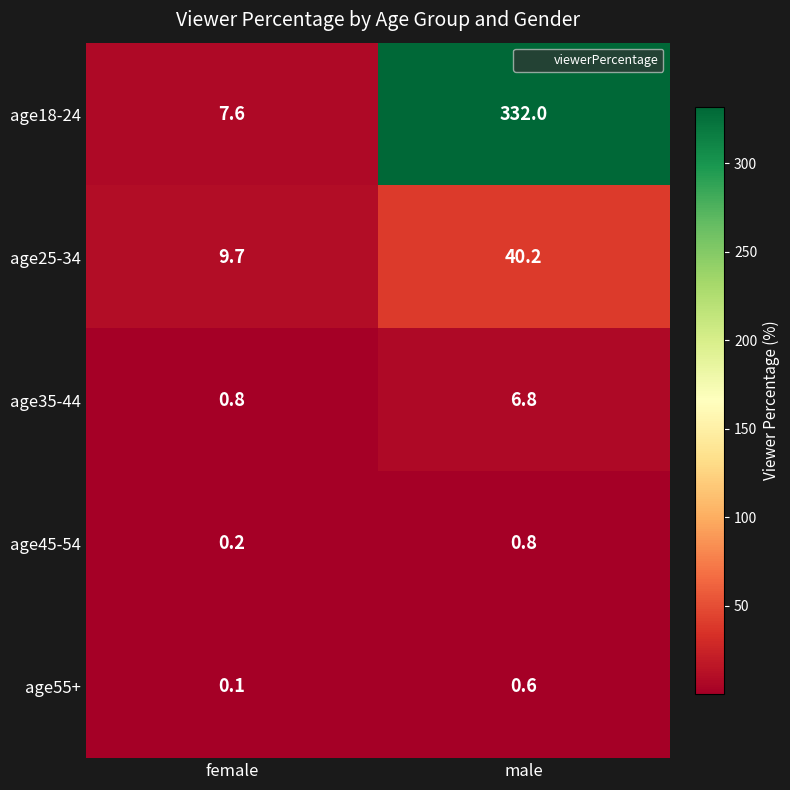

How many categories are shown in the chart?

2